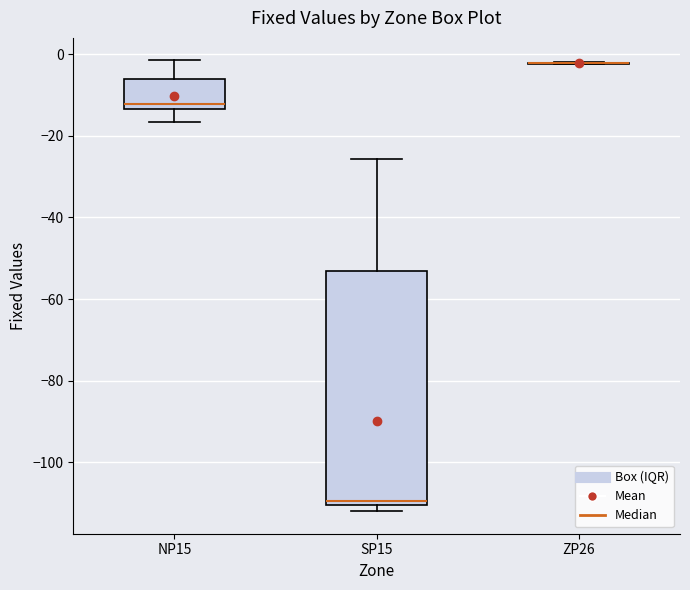

Reading left to right, read every box against the y-axis: the position of its median line, the range the box covers, and the ends of its whiskers. The values are not printed on the chart, so give them approximately, as read against the axis.

NP15: median -12, box -14 to -6, whiskers -16 to -2
SP15: median -110 (just above the box's lower edge), box -110 to -54, whiskers -112 to -26
ZP26: box collapsed to a line at -2, whiskers -2 to -2